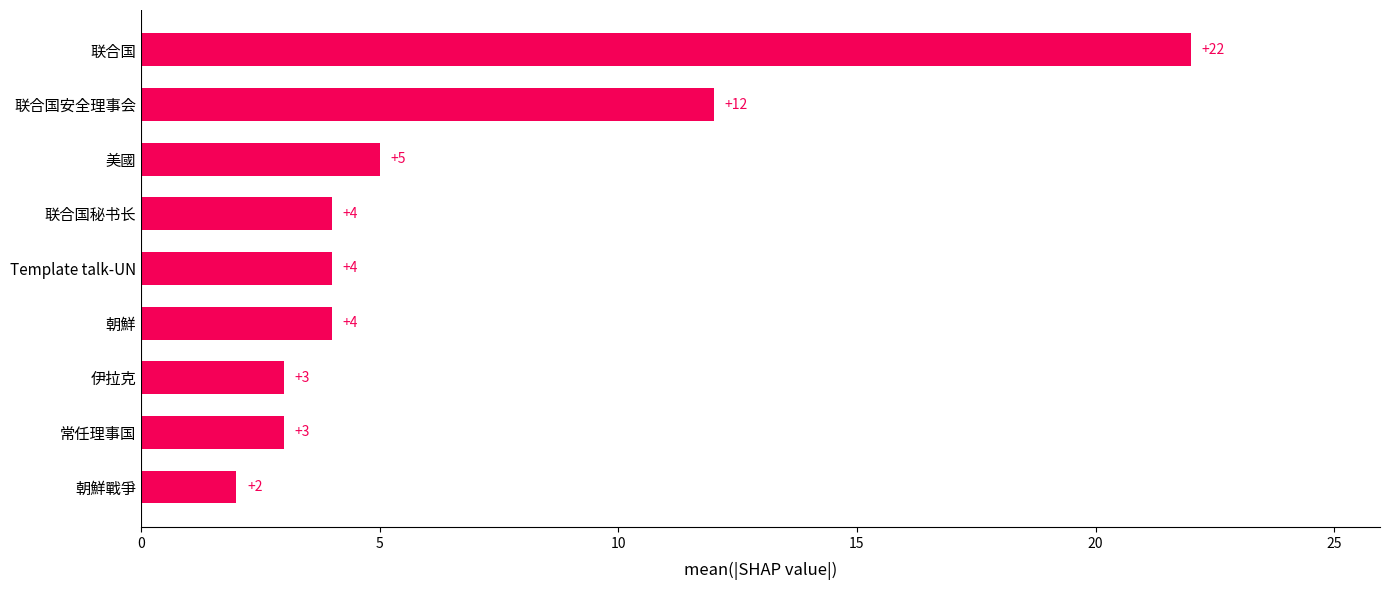

True or false: the data shows 8 at 联合国.

False